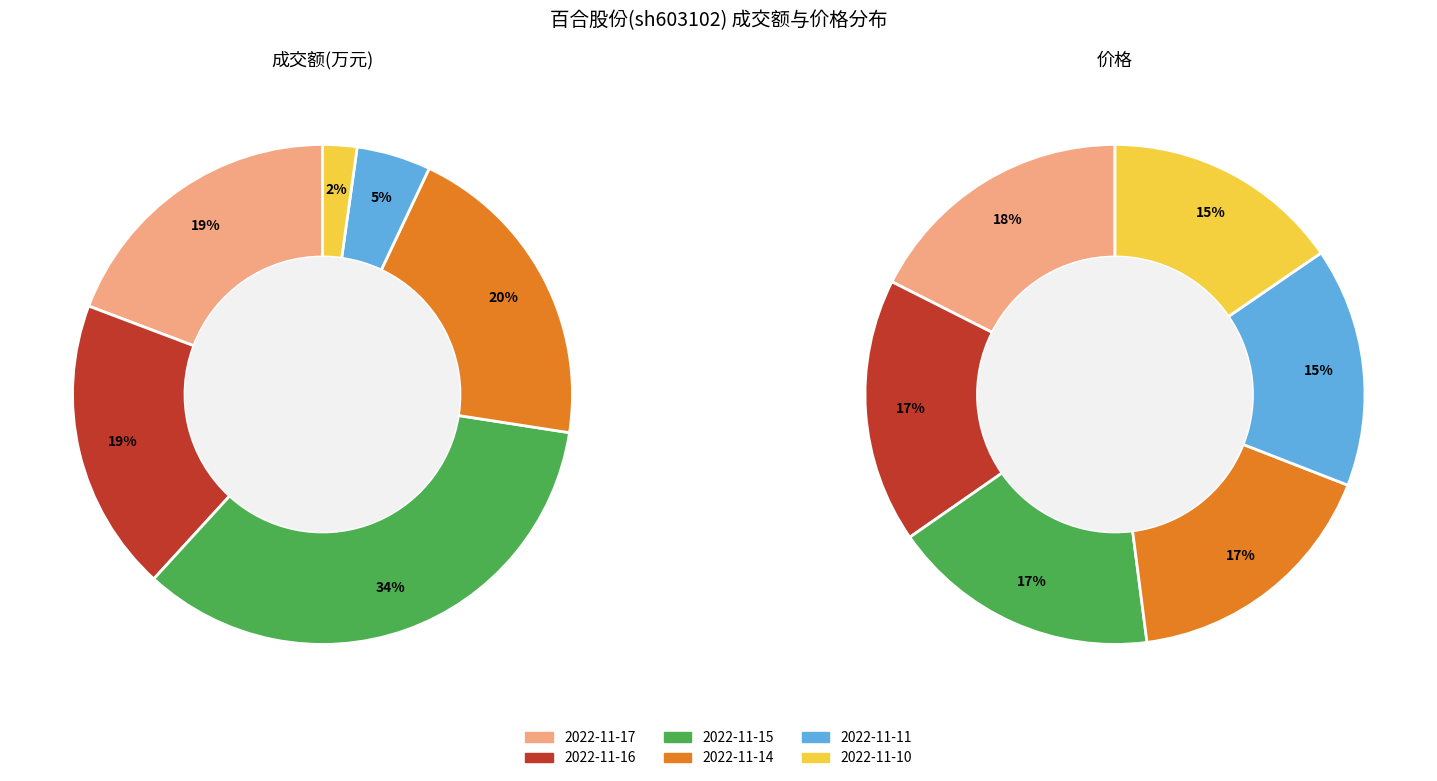

How much of the chart is everything except 2022-11-16?

81.0%